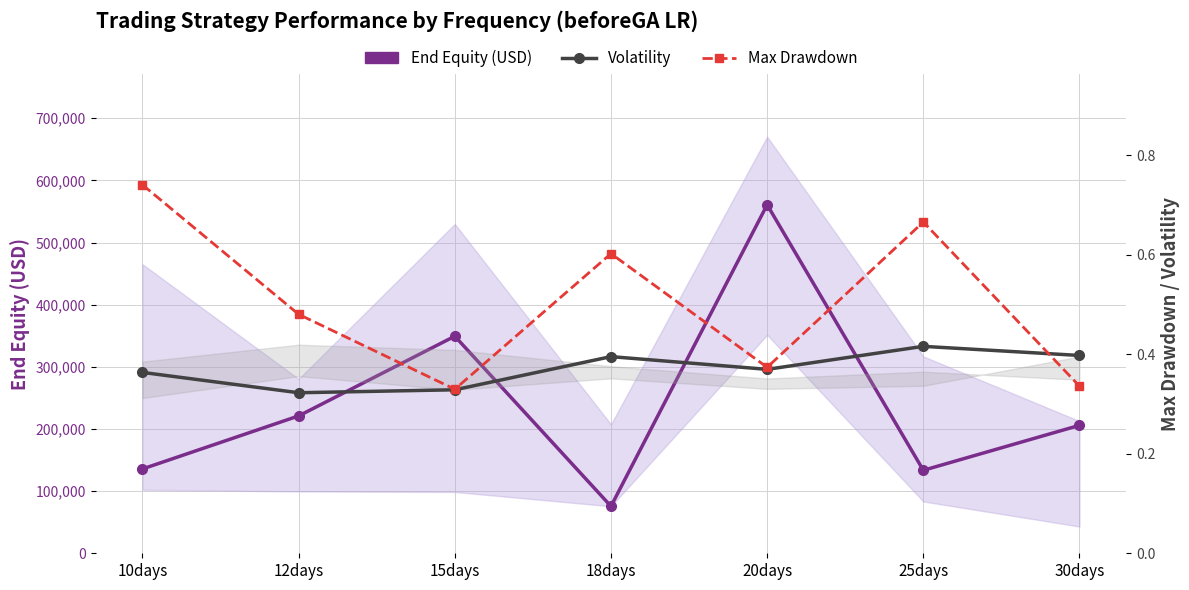

What is the total value across all series at 30days?

205855.1